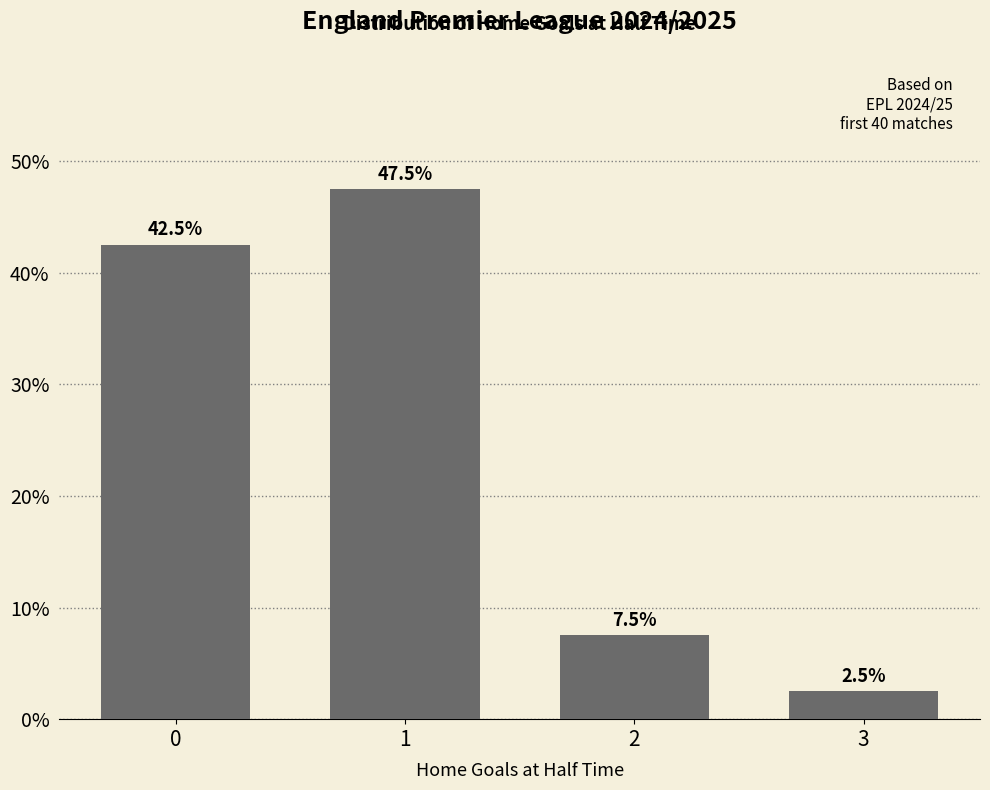

Reading left to right, what are all the values shown in this chart?

42.5	47.5	7.5	2.5